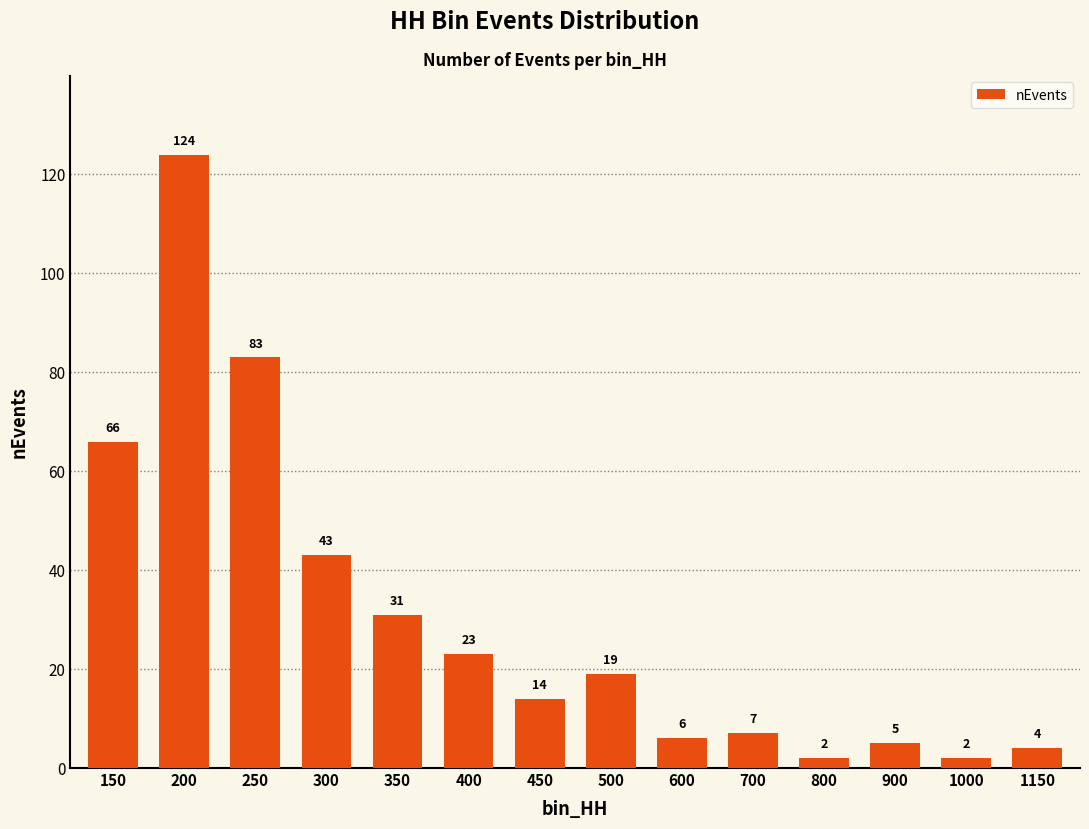

What is the minimum value shown in the chart?

2